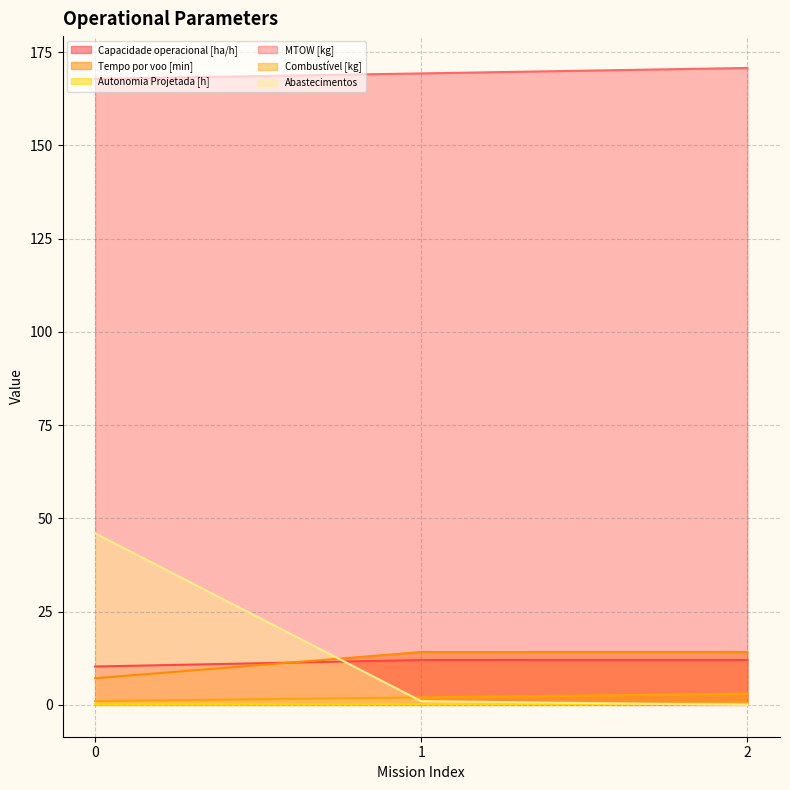

Which series has the largest total across all categories?

MTOW [kg]